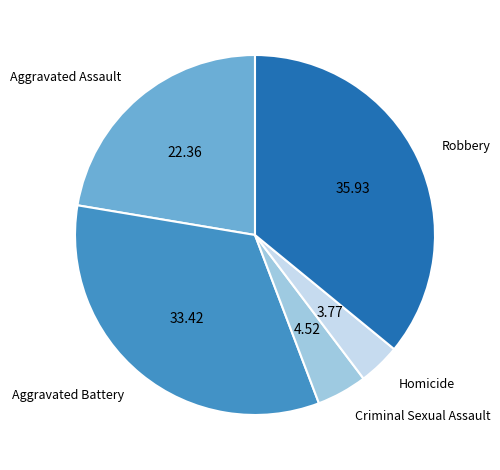

Rank the categories by value from lowest to highest.

Homicide, Criminal Sexual Assault, Aggravated Assault, Aggravated Battery, Robbery